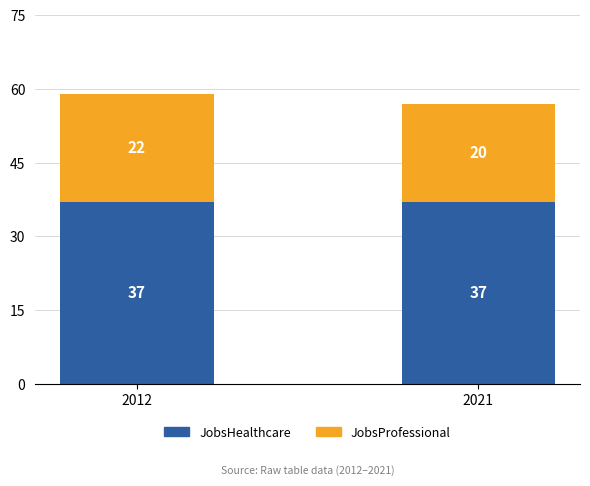

Reading right to left, transcribe the values for JobsHealthcare.

2021=37	2012=37